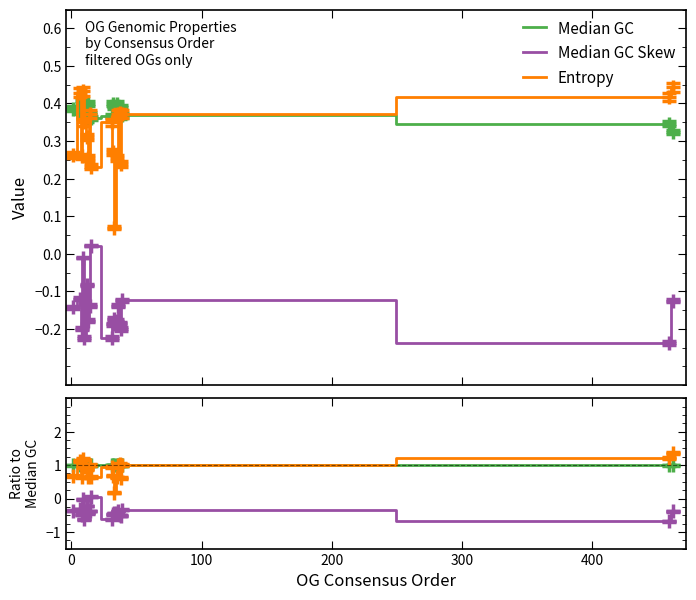

How many interior local peaks does the Entropy series have?

5